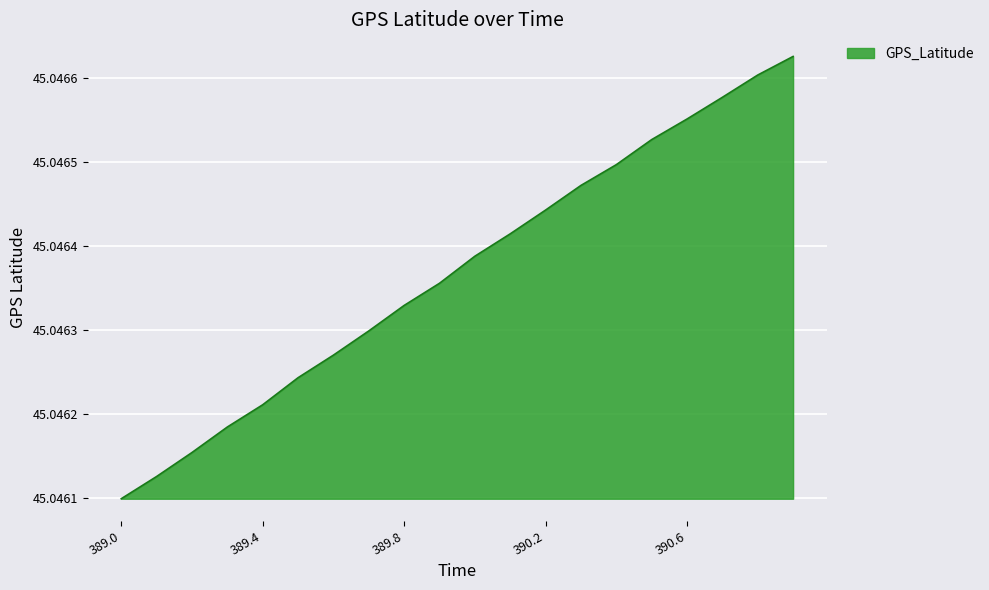

What is the label of the 3rd point from the right?

390.7